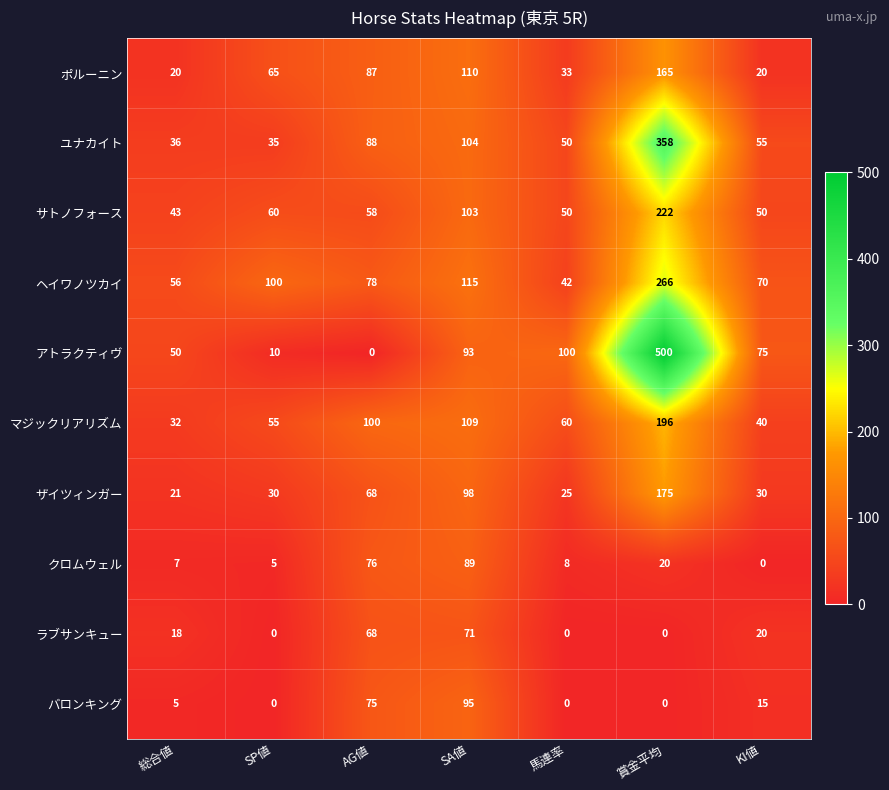

What is the difference between the second highest and second lowest values in the ヘイワノツカイ series?

59